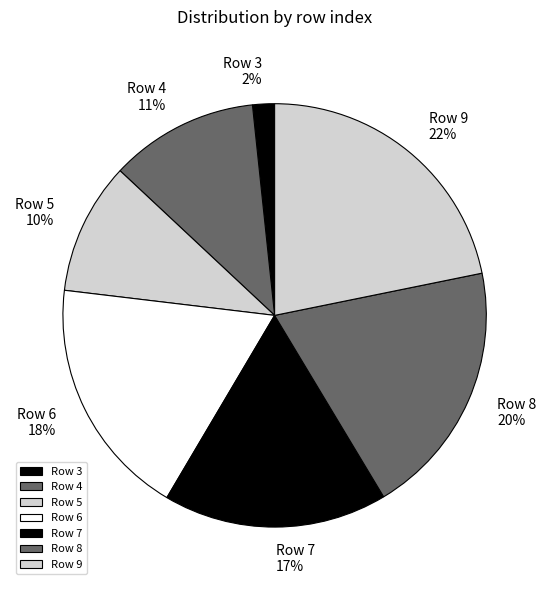

What percentage is the Row 9 slice, to the nearest percent?

22%